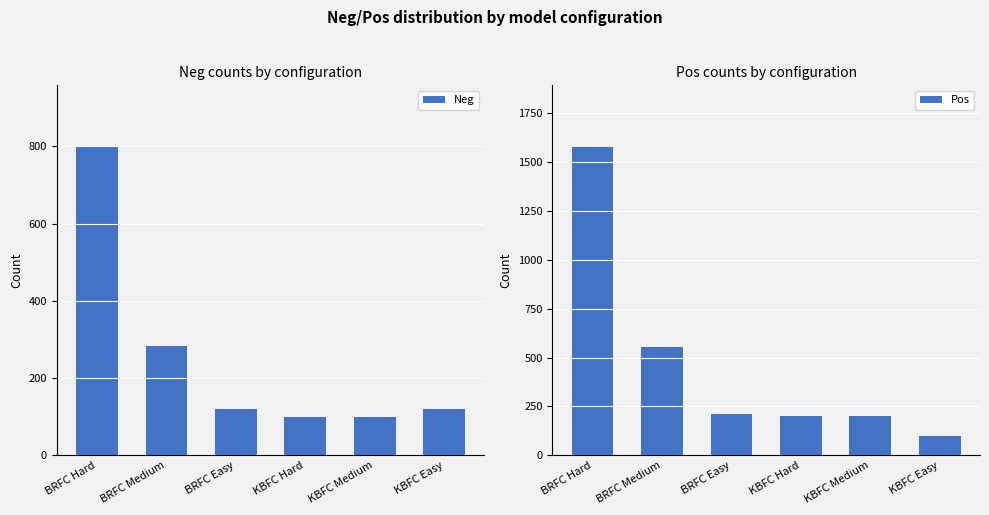

How many data points in Pos are less than 211?

3